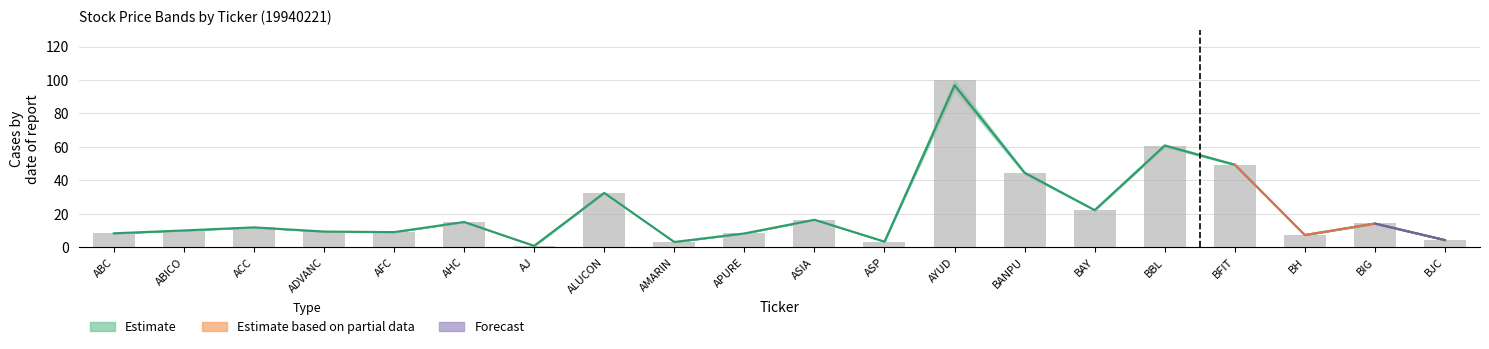

What is the smallest value displayed?

0.9